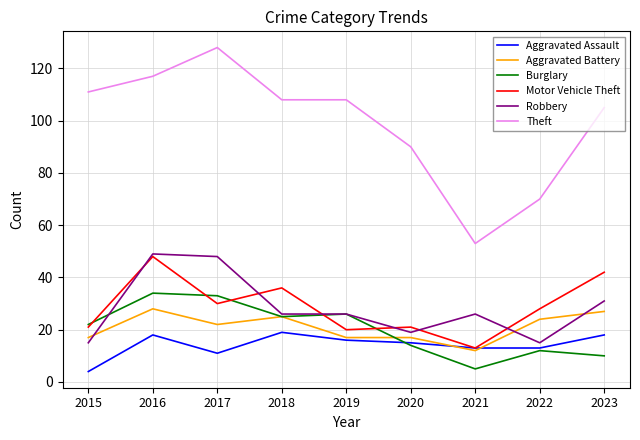

Which series has the largest total across all categories?

Theft